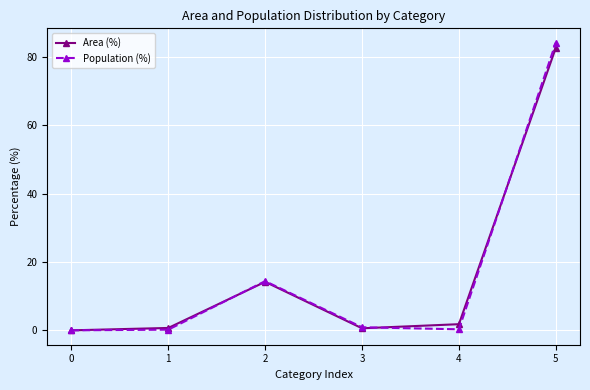

What is the value of the Population (%) point at the 4th from the left?

0.9